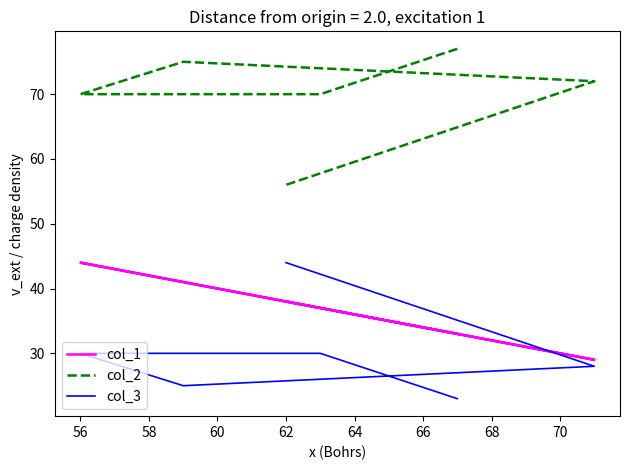

What is the difference between the highest and lowest values at 56?

40